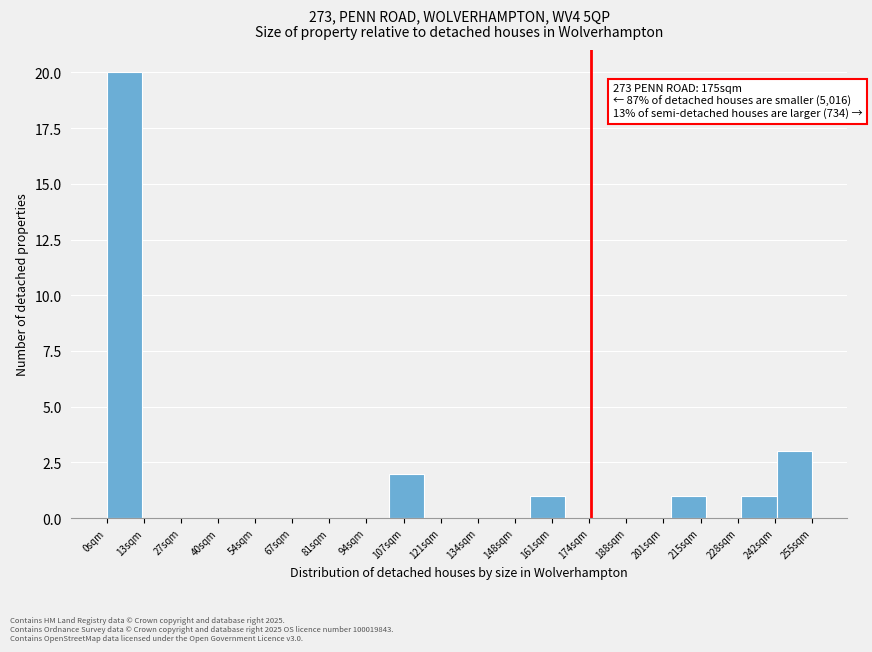

Which range on the x-axis has the tallest bar?

0 to 12